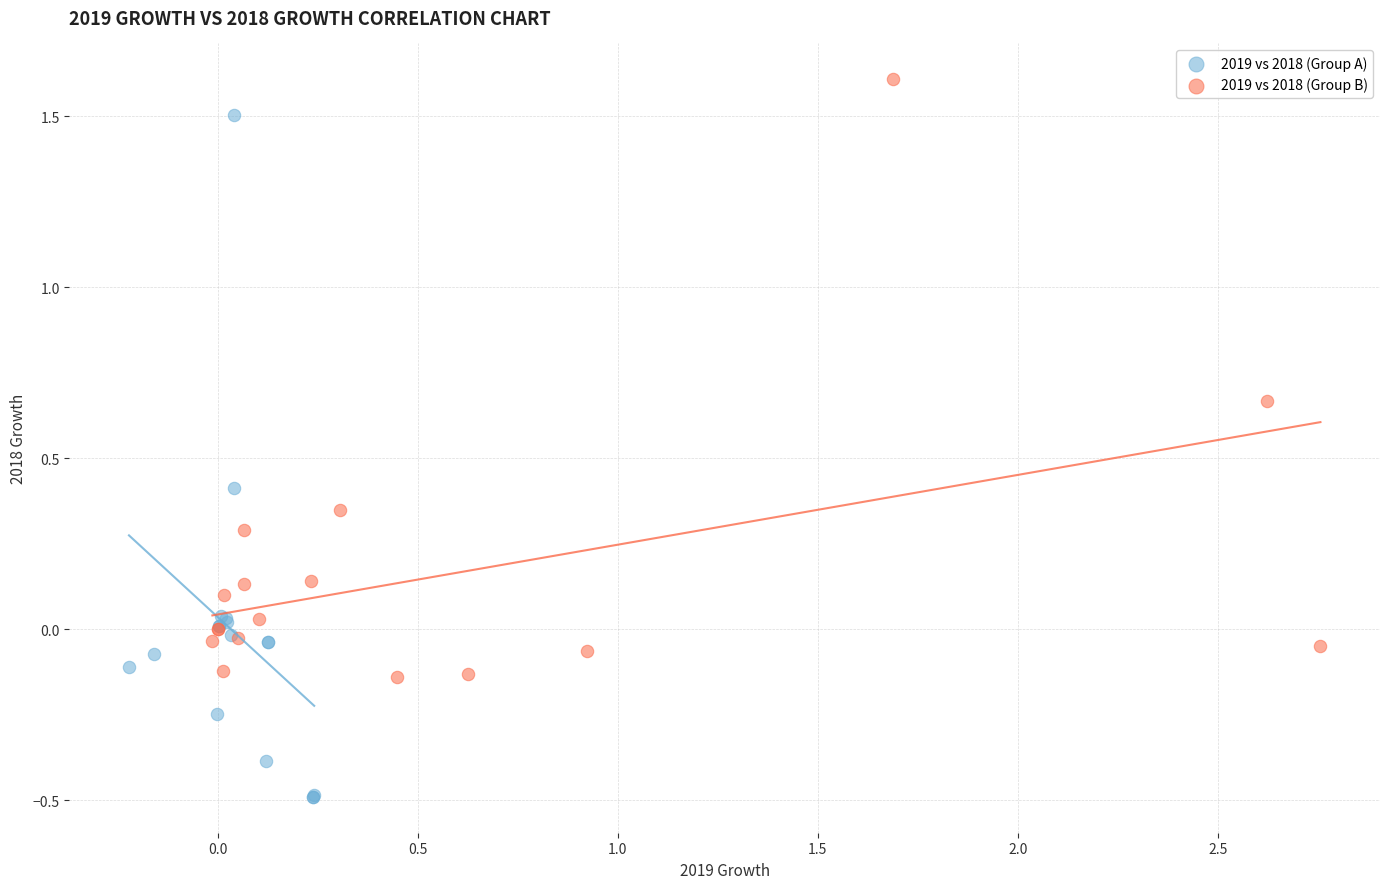

Which series has the largest Y range (max minus min)?

2019 vs 2018 (Group A)